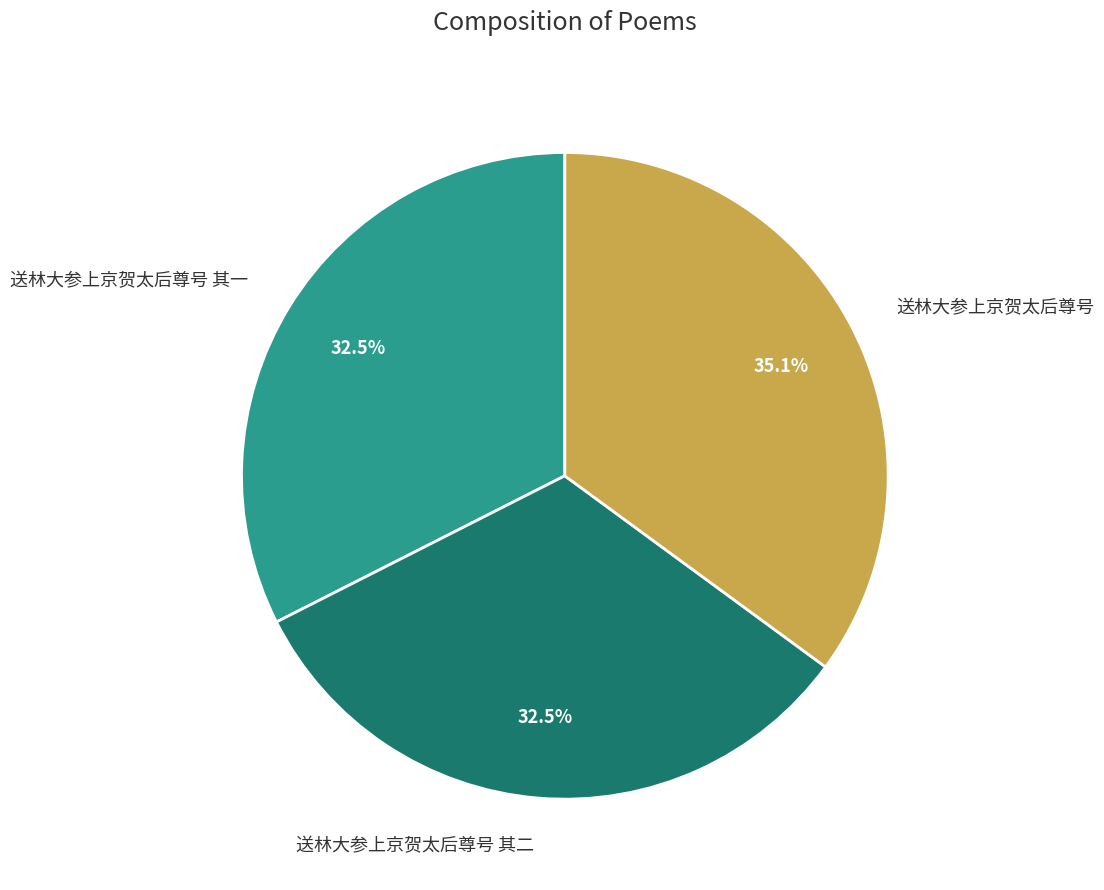

To the nearest percent, what is the combined percentage of 送林大参上京贺太后尊号 and 送林大参上京贺太后尊号 其二?

68%